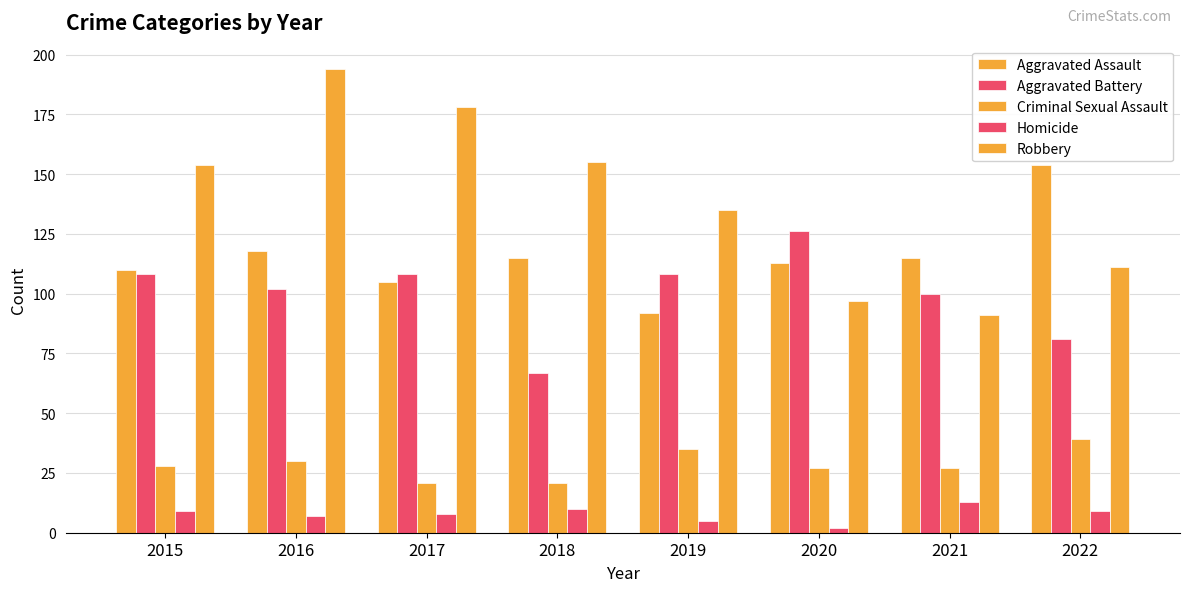

How many categories are shown in the chart?

8